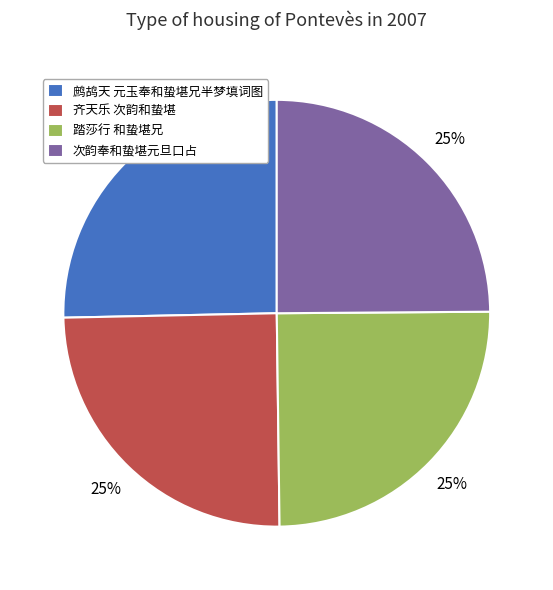

Is it true that 次韵奉和蛰堪元旦口占 is 35% of the pie?

False